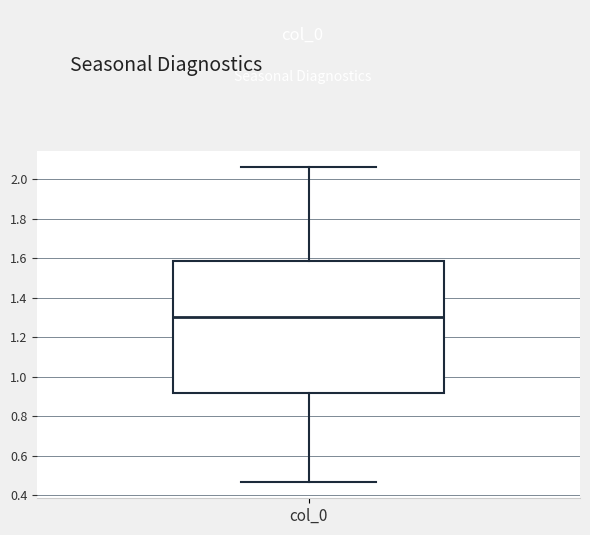

Transcribe this box plot: give where the median line is, the range the box spans, and where the two whiskers end, as read against the y-axis. The values are not printed on the chart, so give them approximately, as read against the axis.

median 1.30, box 0.92 to 1.58, whiskers 0.46 to 2.06